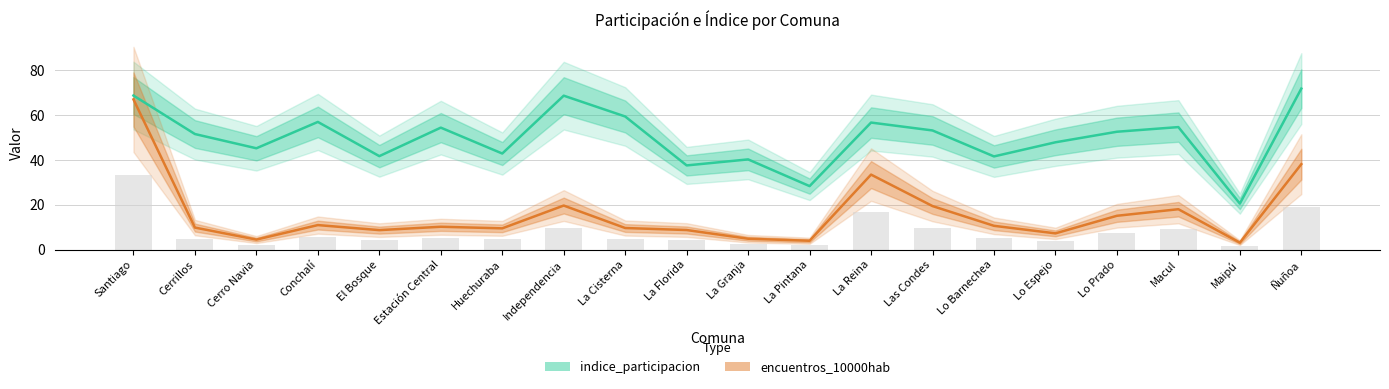

List the labels in order of indice_participacion value, largest first.

Ñuñoa, Santiago, Independencia, La Cisterna, Conchalí, La Reina, Macul, Estación Central, Las Condes, Lo Prado, Cerrillos, Lo Espejo, Cerro Navia, Huechuraba, El Bosque, Lo Barnechea, La Granja, La Florida, La Pintana, Maipú